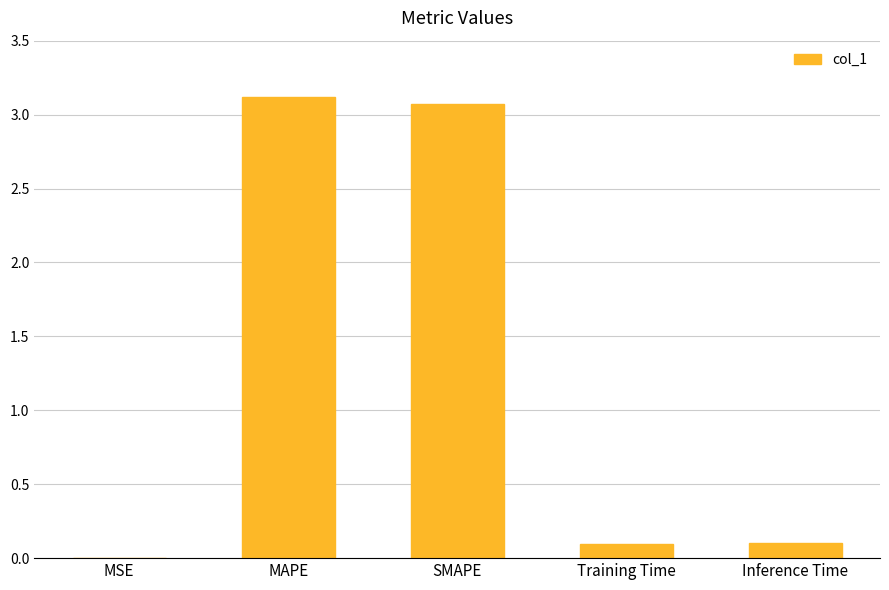

The value at Inference Time is 0.1. True or false?

True